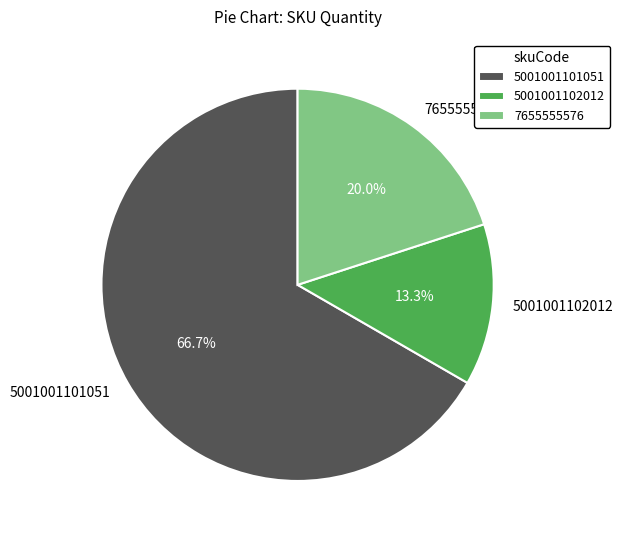

How much of the chart is everything except 5001001102012?

86.7%